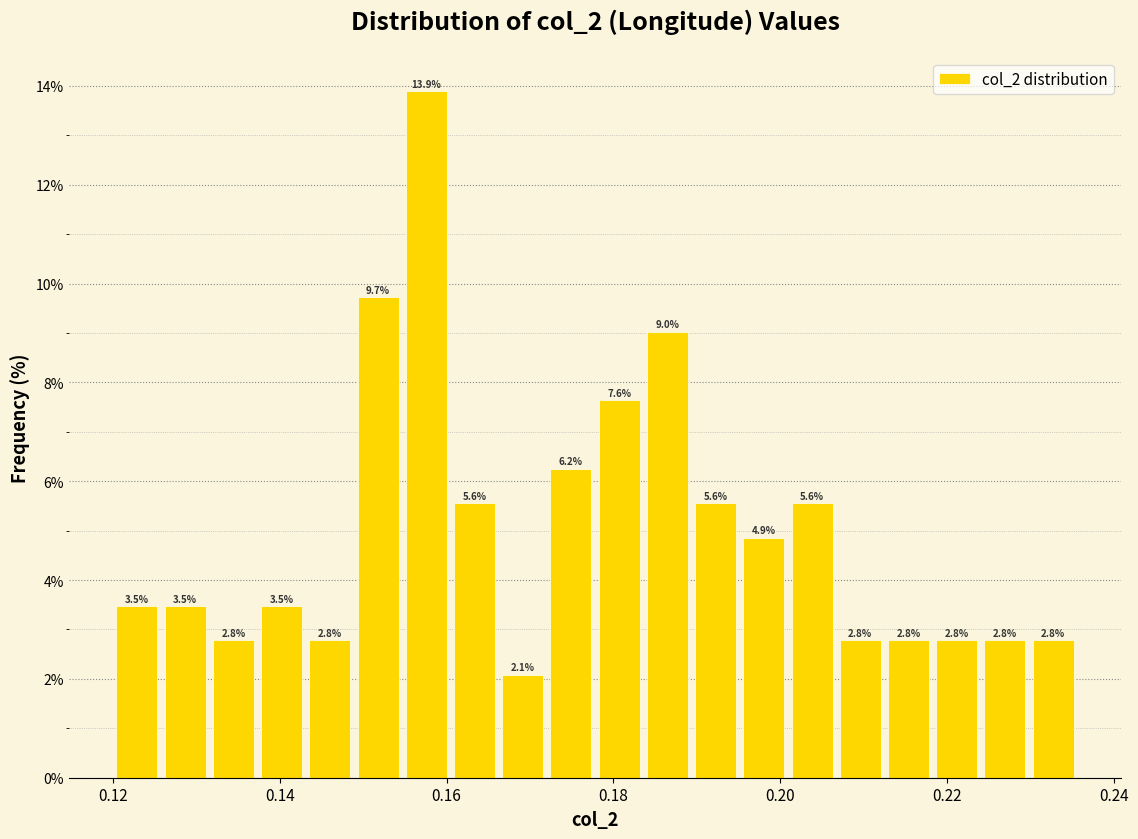

Read against the x-axis, roughly where is the centre of the tallest bar?

0.158